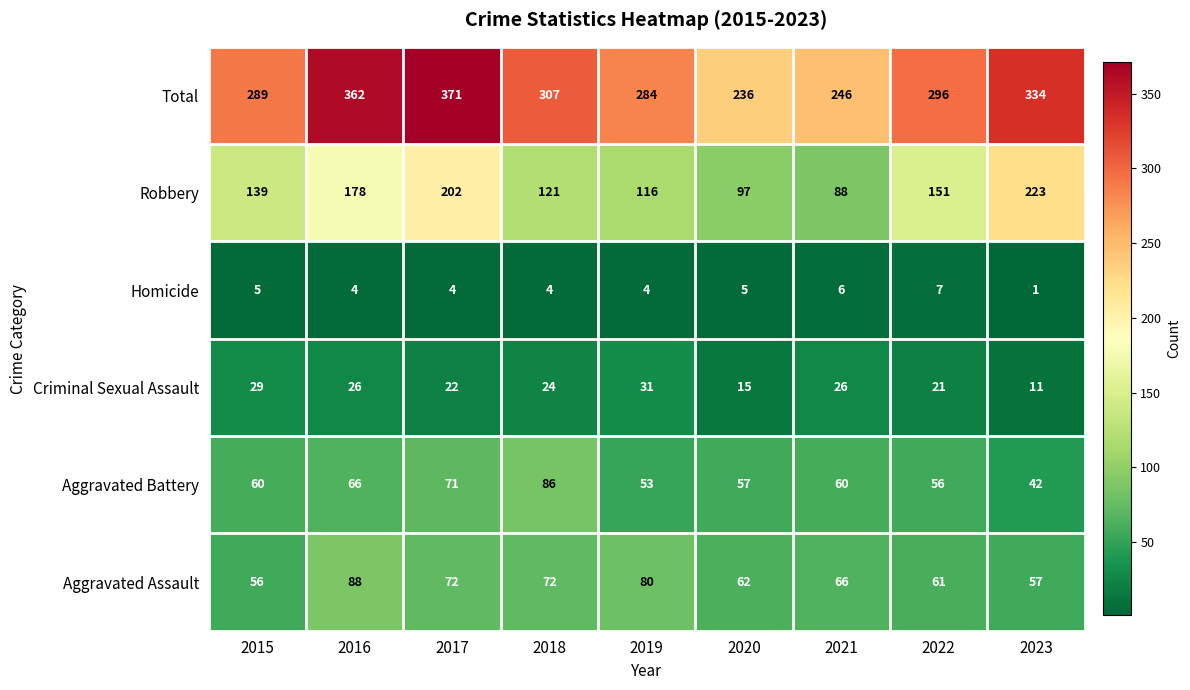

Rank the series by their maximum value, from highest to lowest.

Total, Robbery, Aggravated Assault, Aggravated Battery, Criminal Sexual Assault, Homicide